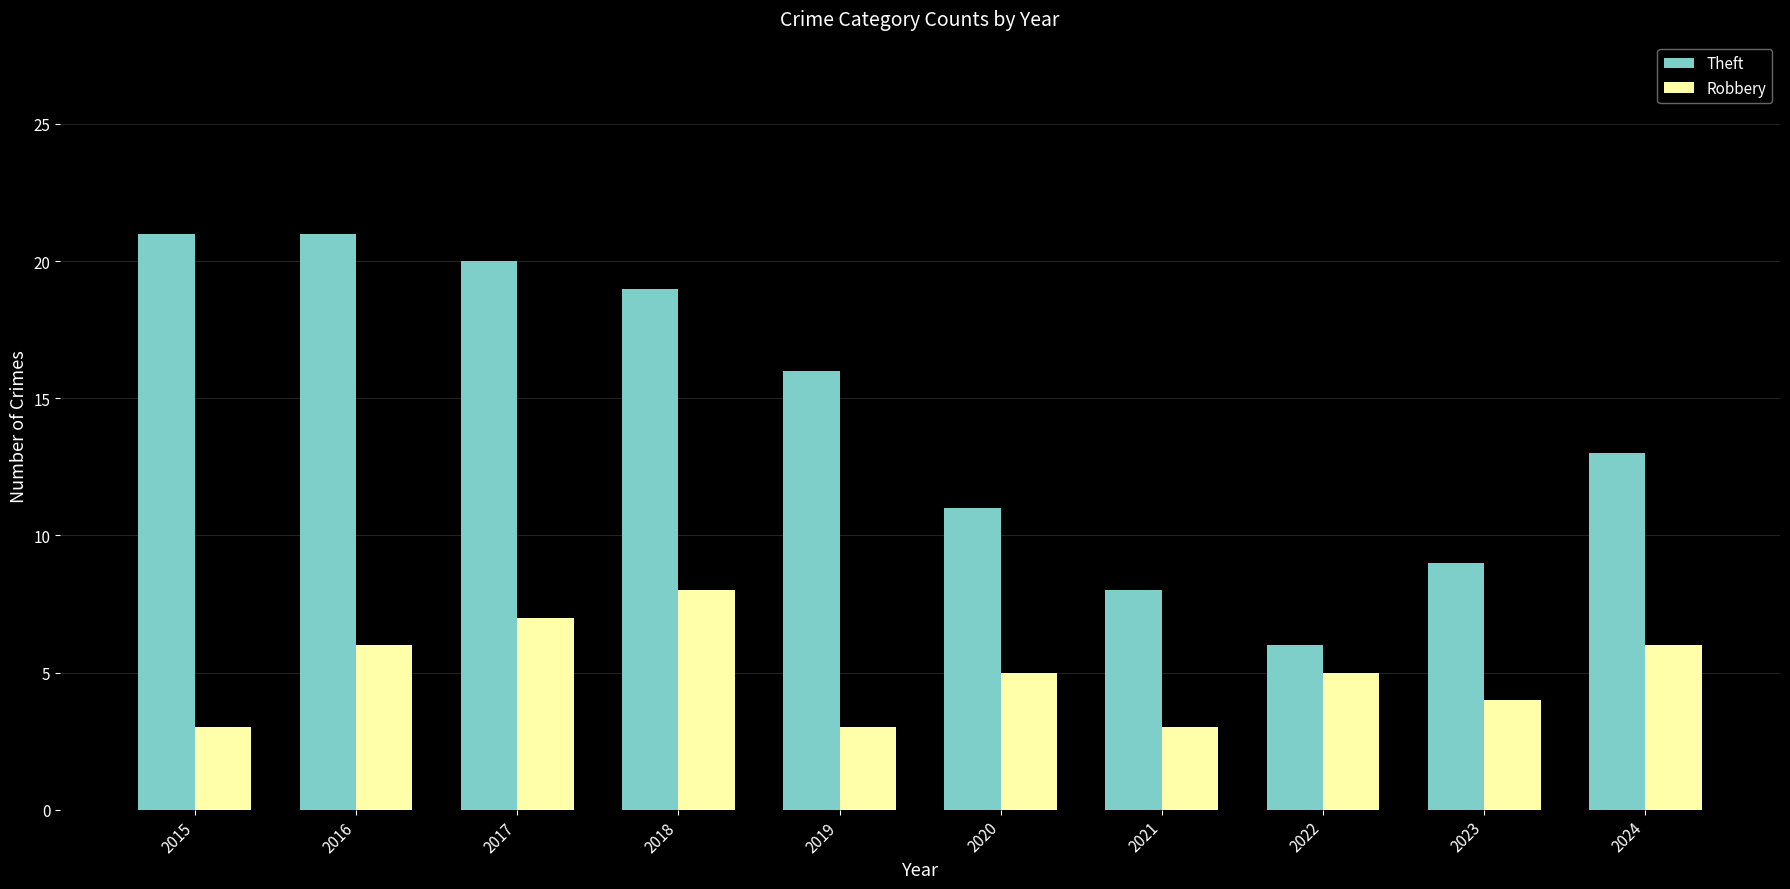

What is the value of the Theft bar at the 7th from the left?

8